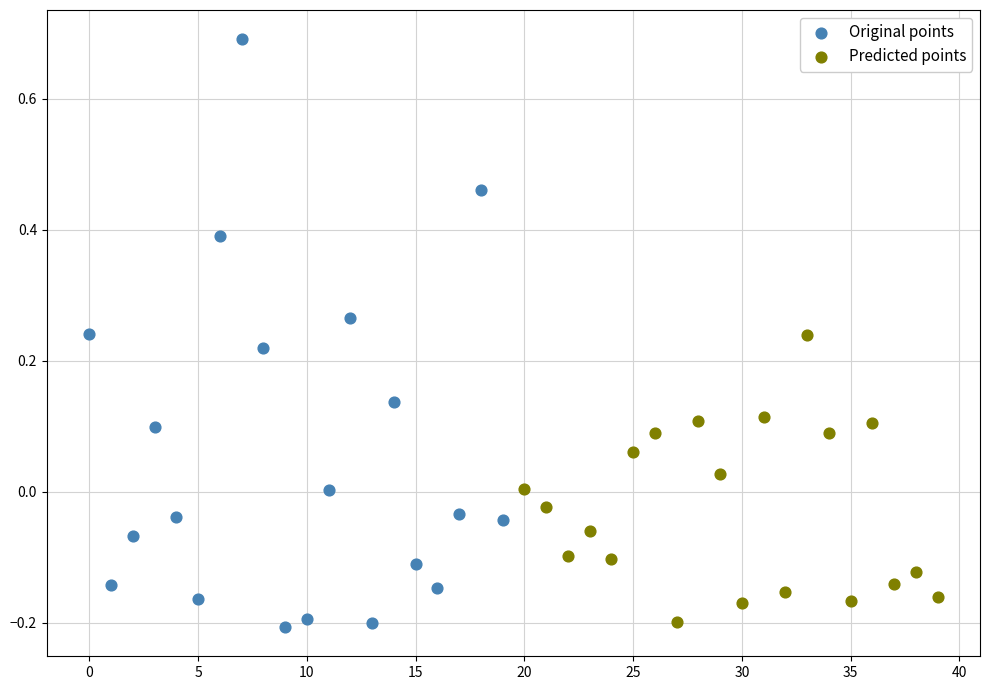

Which series has the widest spread of Y values?

Original points